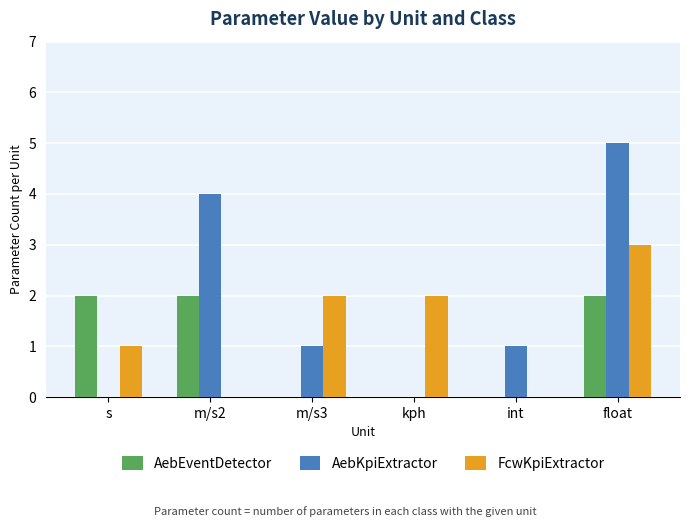

What is the average value of the AebEventDetector series?

1